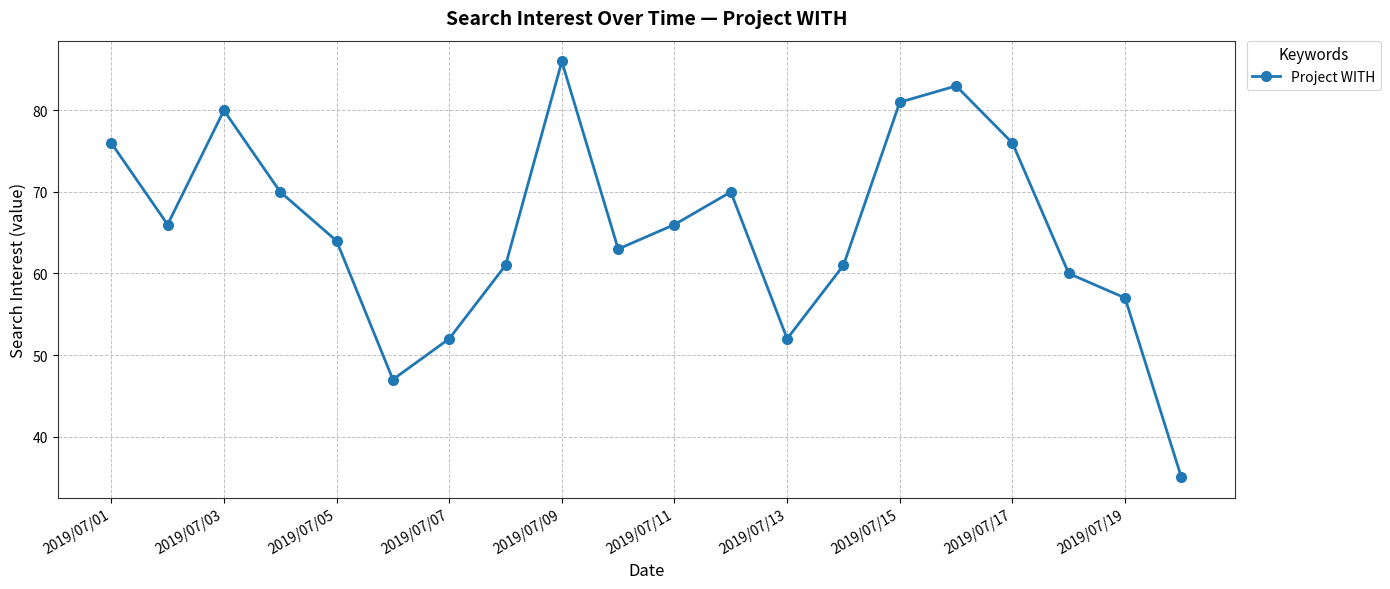

Reading left to right, extract all data points from this chart.

76	66	80	70	64	47	52	61	86	63	66	70	52	61	81	83	76	60	57	35